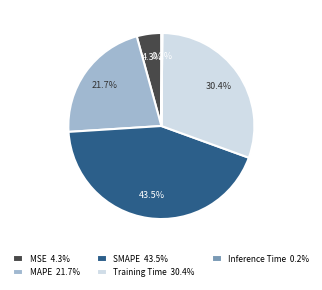

The Training Time slice represents 30% of the pie. True or false?

True